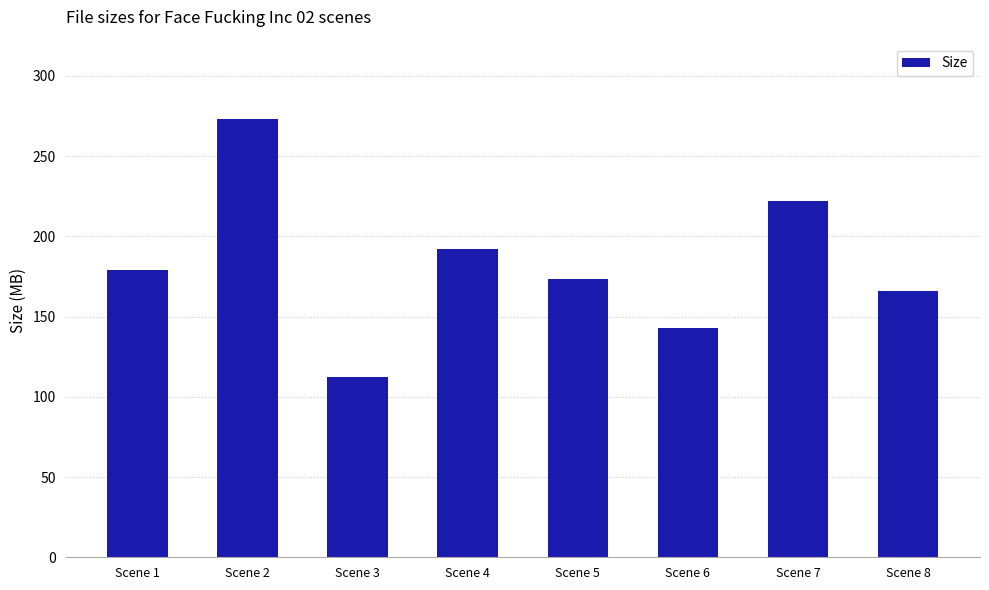

Where does the data first go above 179?

Scene 1